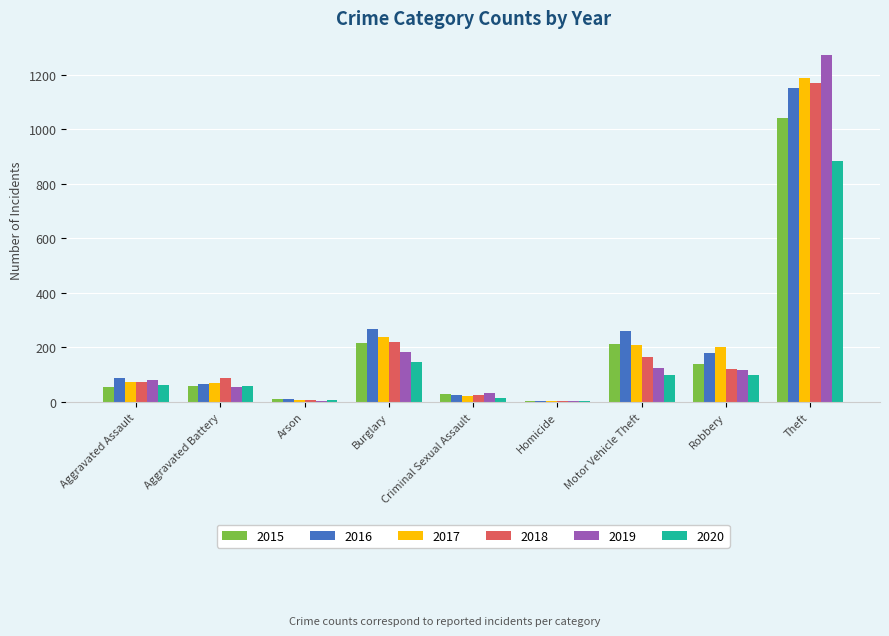

Where is 2017 nearest to the value 596?

Burglary